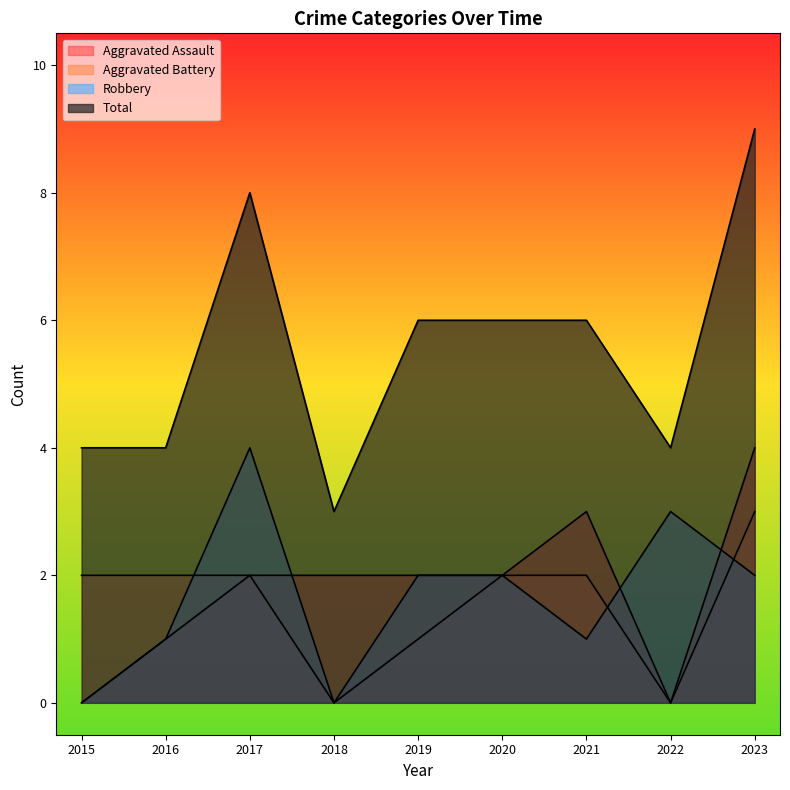

After their last crossing, which series has the higher values: Robbery or Aggravated Battery?

Aggravated Battery